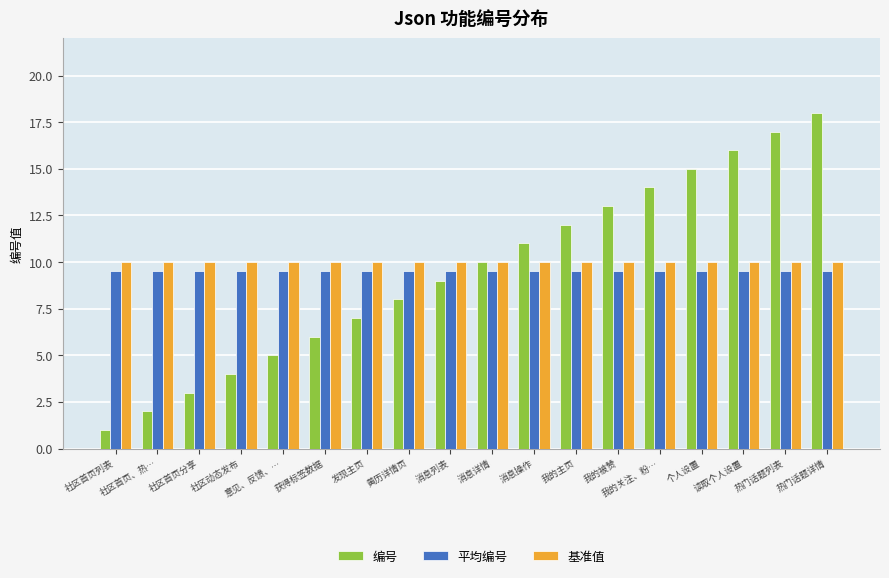

True or false: 平均编号 has a value of 9.5 at 读取个人设置.

True